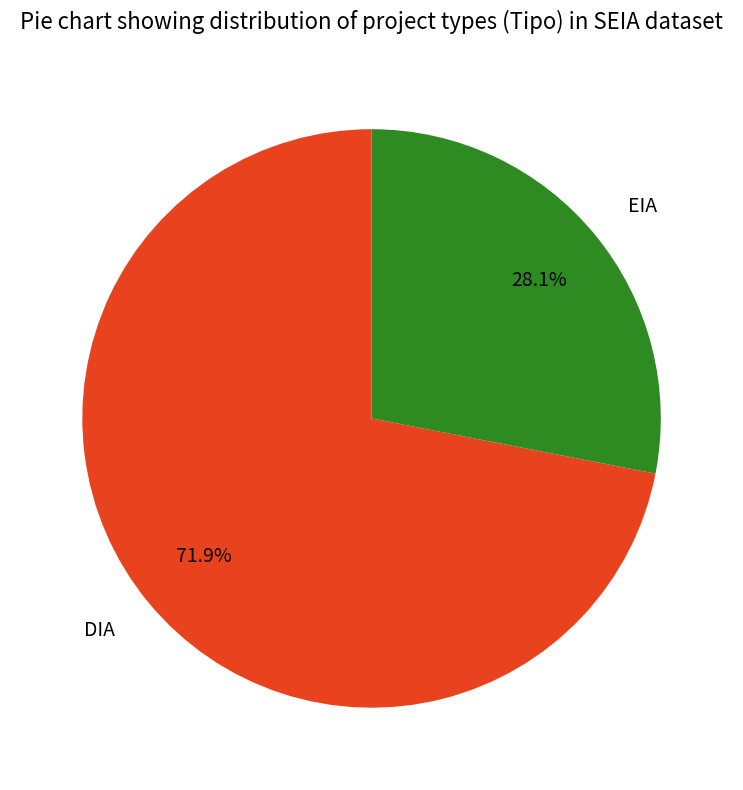

Combined, do DIA and EIA account for over 50%?

Yes